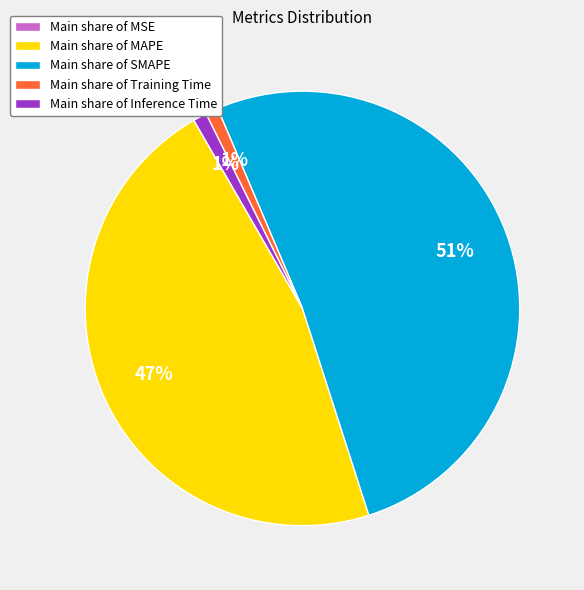

Combined, do Main share of SMAPE and Main share of Training Time account for over 50%?

Yes